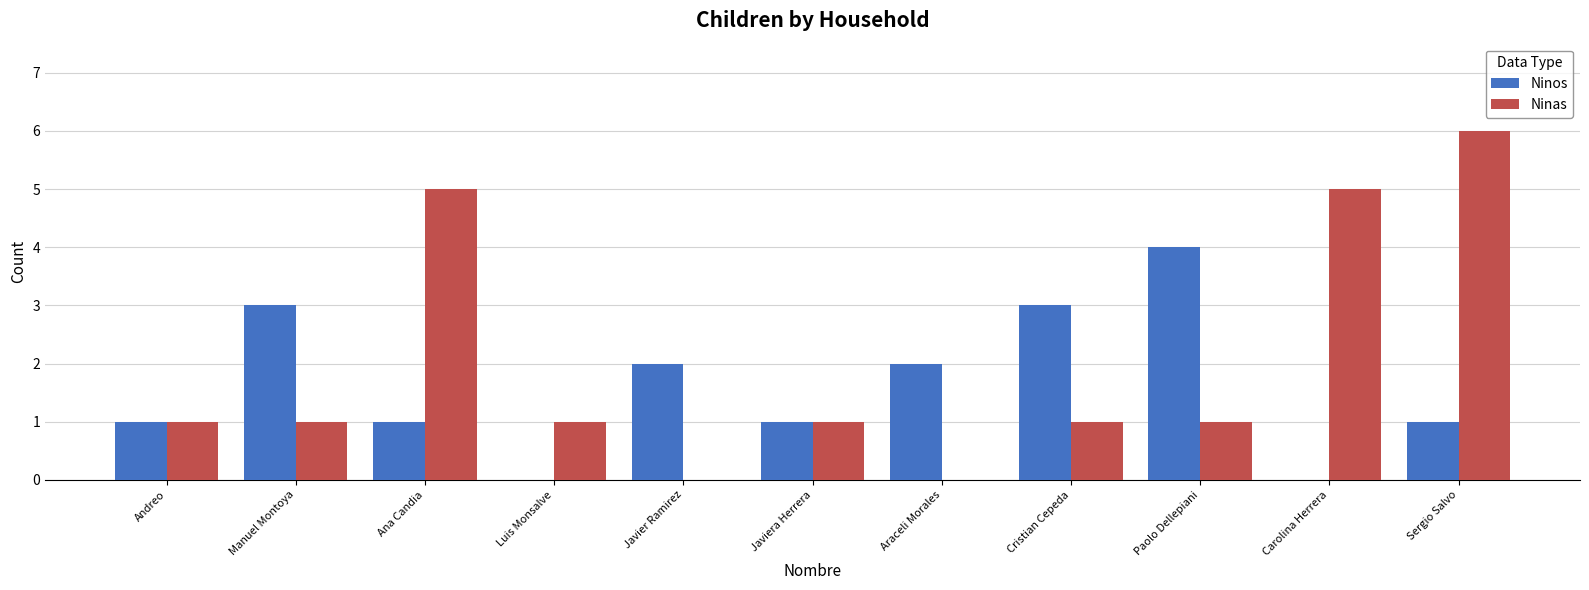

What is the highest value of the Ninos series?

4